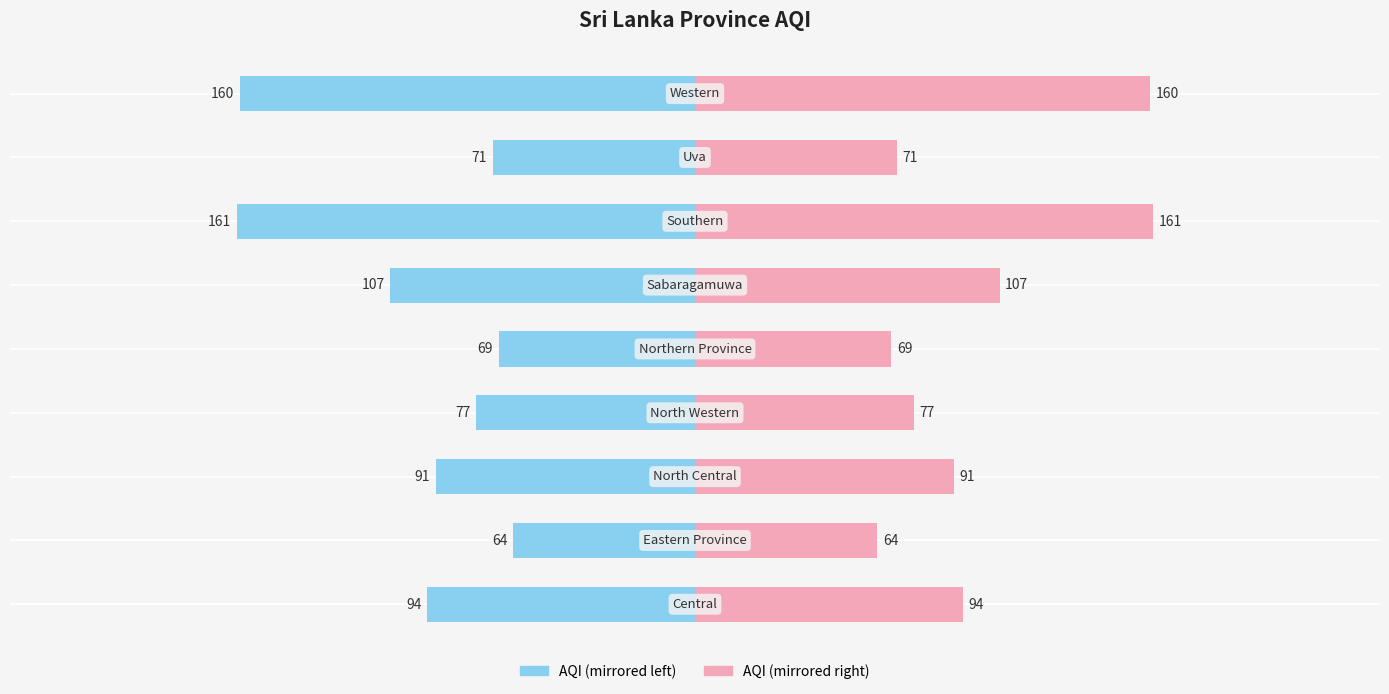

What is the average value of the AQI (Left) series?

99